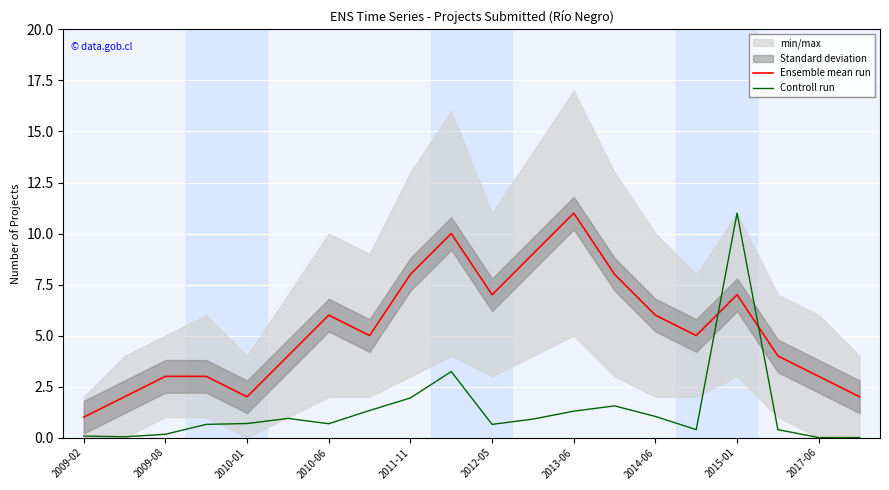

The Ensemble mean run series shows 11.5 at 2015-01. True or false?

False